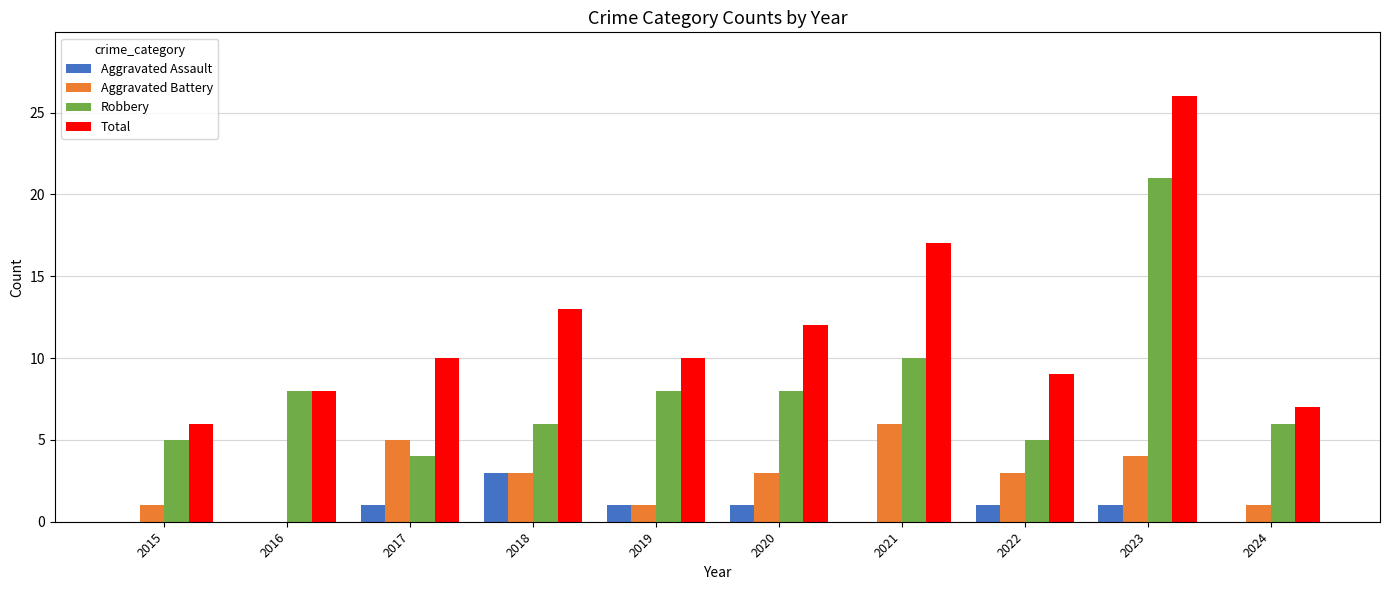

Which series has the largest total across all categories?

Total